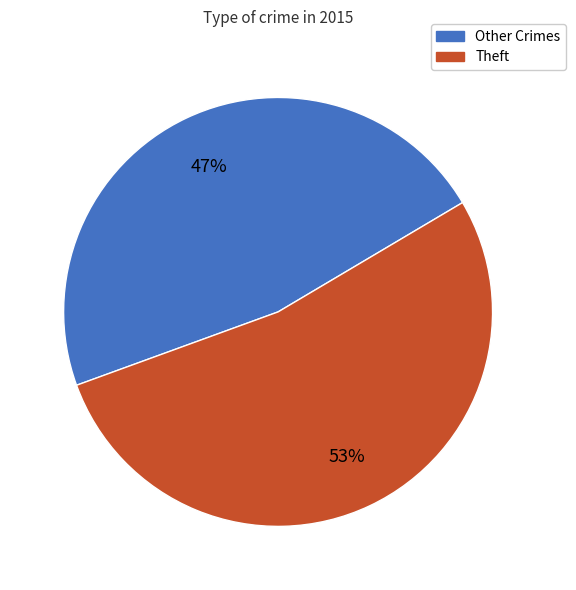

Which category accounts for the majority?

Theft